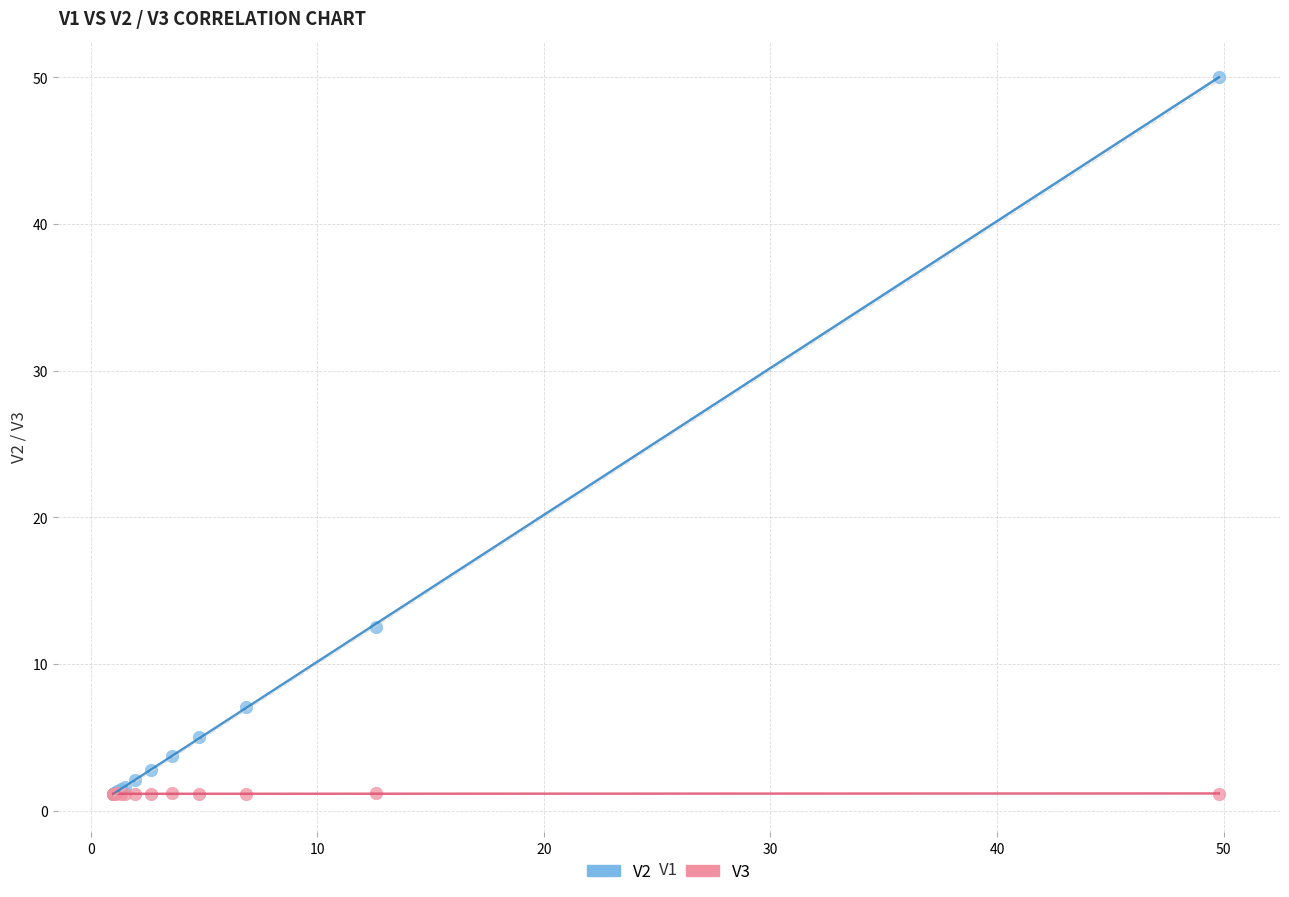

Which series contains the highest Y value?

V2